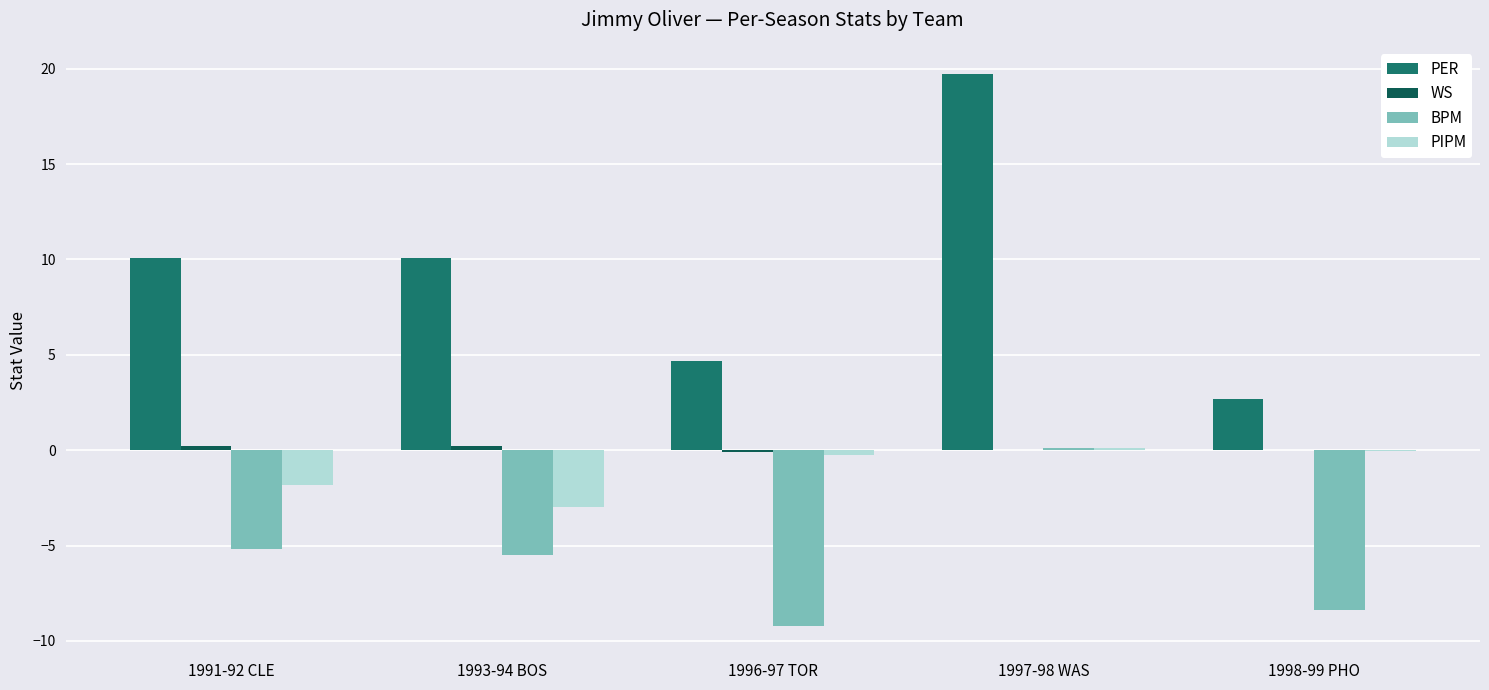

Is it true that PER equals 16.7 at 1991-92 CLE?

False